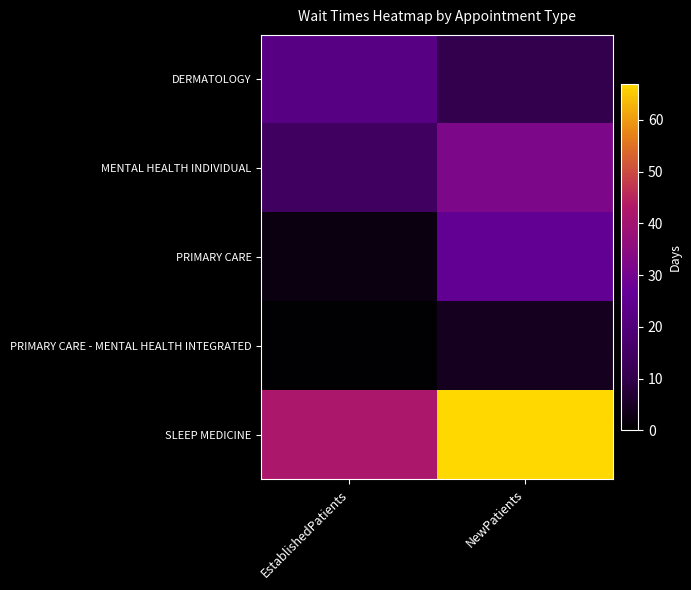

At NewPatients, list the series in order from smallest to largest.

PRIMARY CARE - MENTAL HEALTH INTEGRATED, DERMATOLOGY, PRIMARY CARE, MENTAL HEALTH INDIVIDUAL, SLEEP MEDICINE